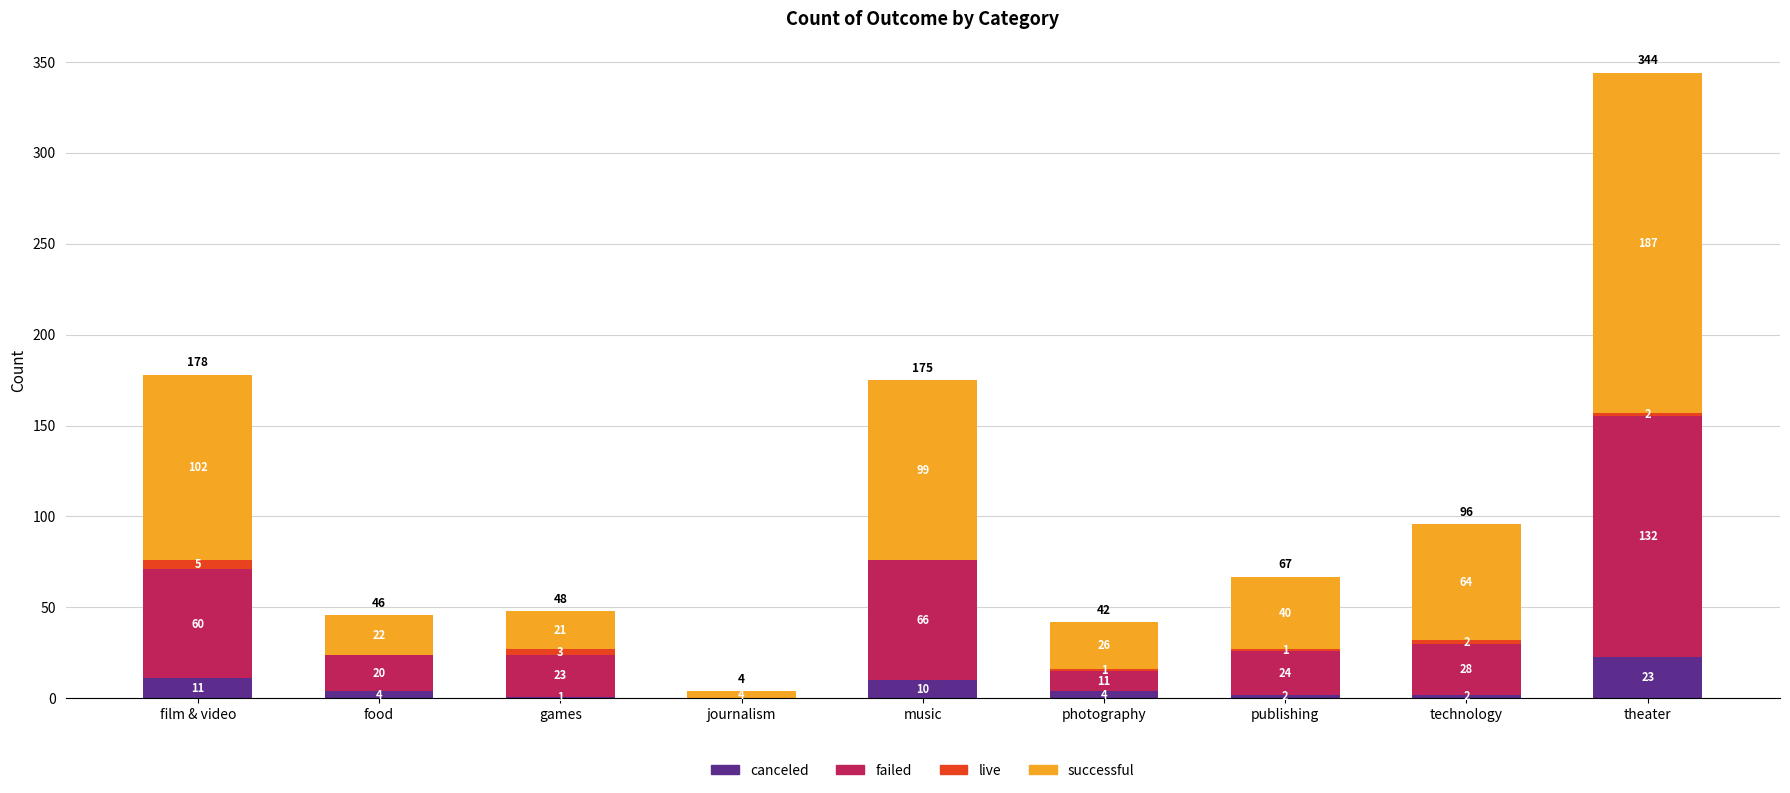

What value does the canceled series have at games?

1